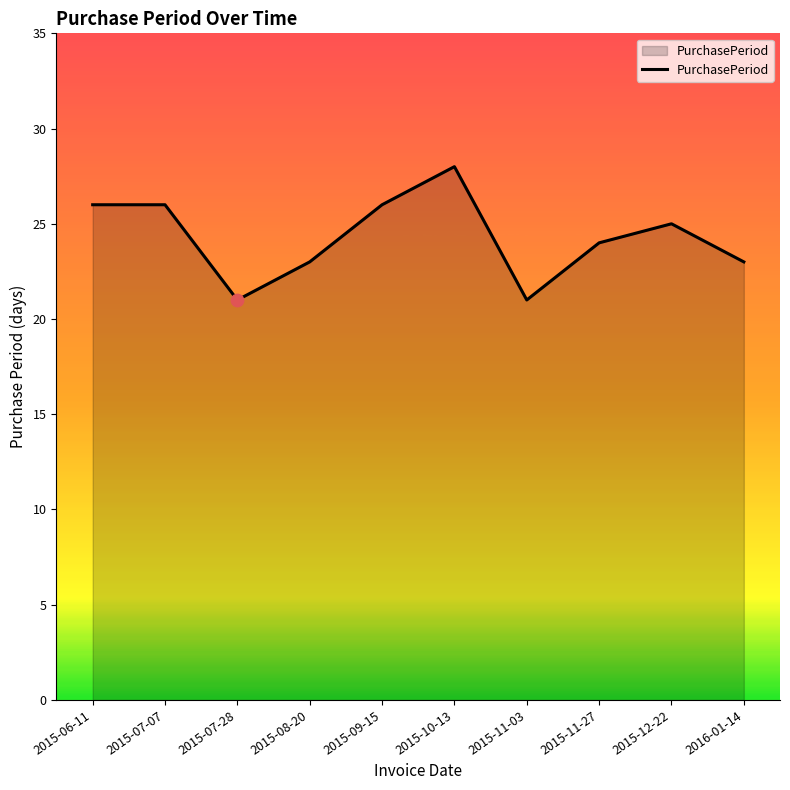

Approximately how many times larger is the value at 2015-11-03 compared to 2015-11-27?

0.9